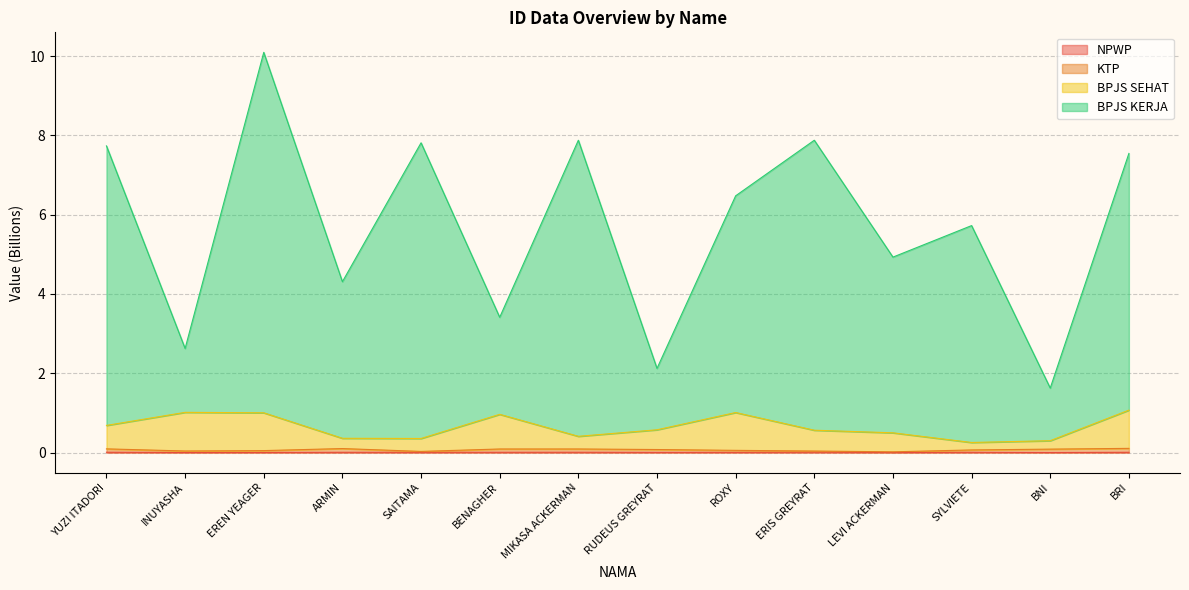

The value of BPJS KERJA at MIKASA ACKERMAN is 7.9. True or false?

True